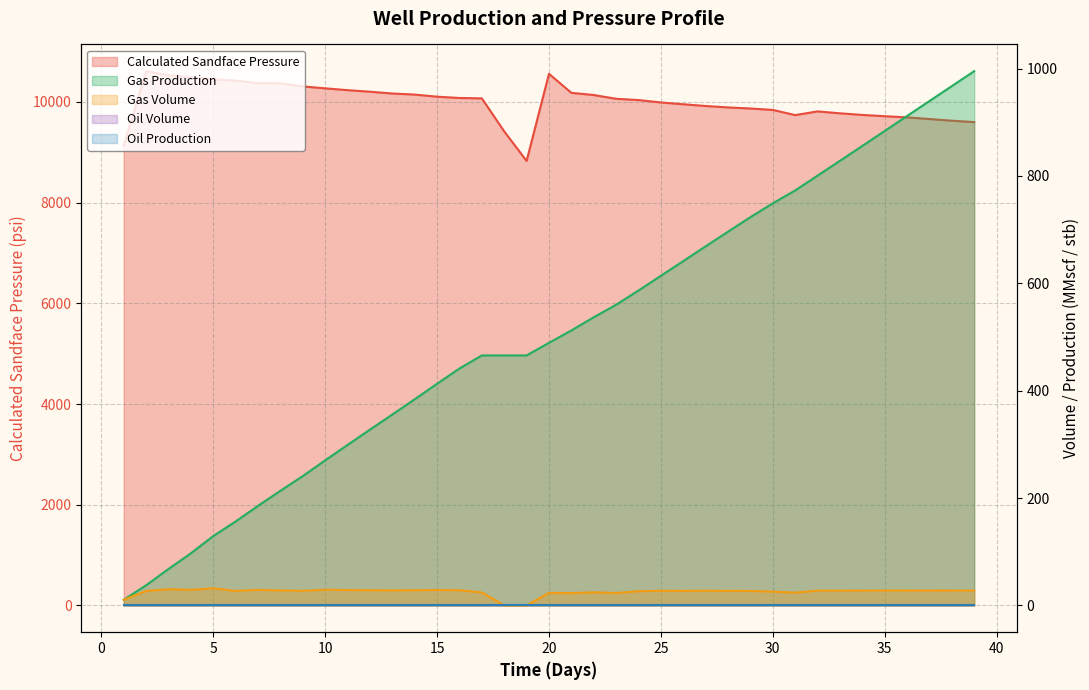

Which series has the largest range (max minus min)?

Calculated Sandface Pressure